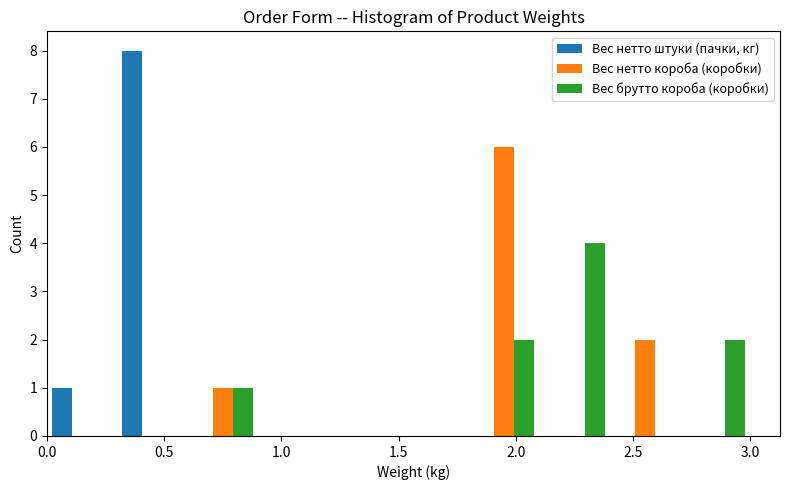

What is the height of the Вес нетто короба (коробки) bar covering 2.4 to 2.7 on the x-axis? The values are not printed on the chart, so give them approximately, as read against the axis.

2